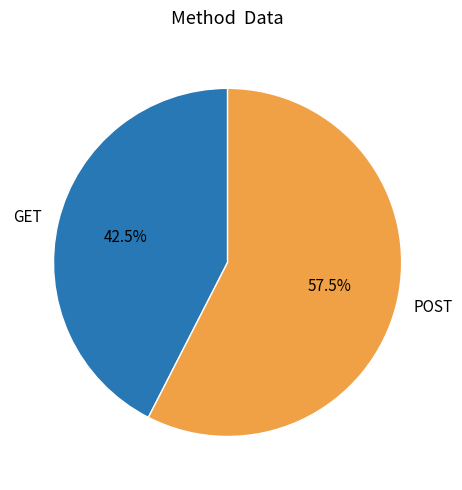

Rank the categories by value from highest to lowest.

POST, GET